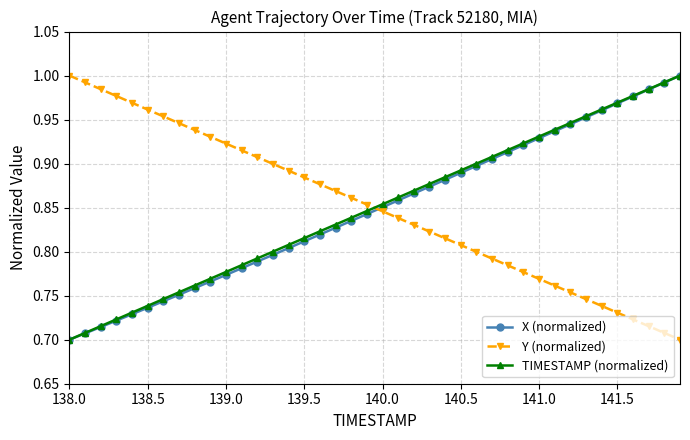

True or false: X (normalized) and Y (normalized) cross at least once.

True